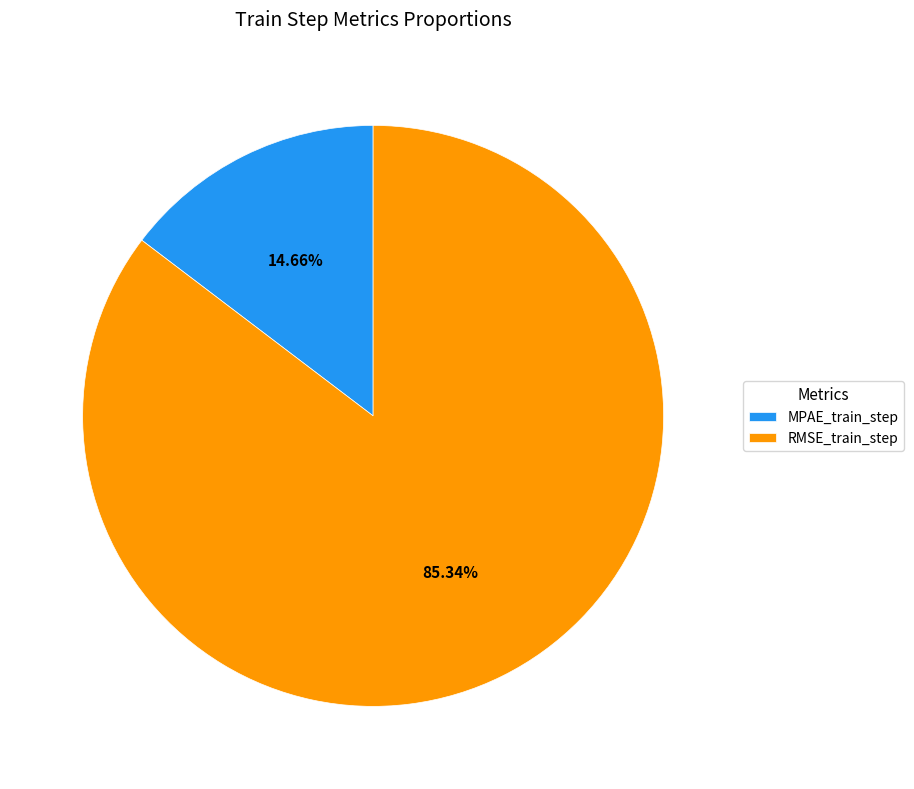

What is the smallest slice in the pie chart?

MPAE_train_step